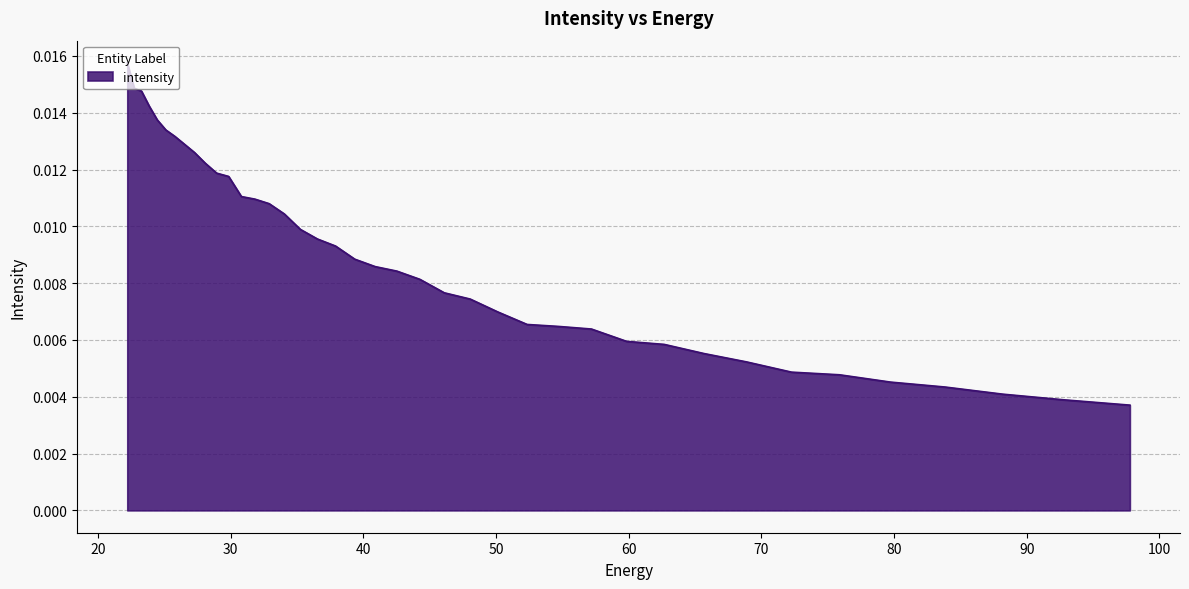

How many values are between 0 and 1?

40